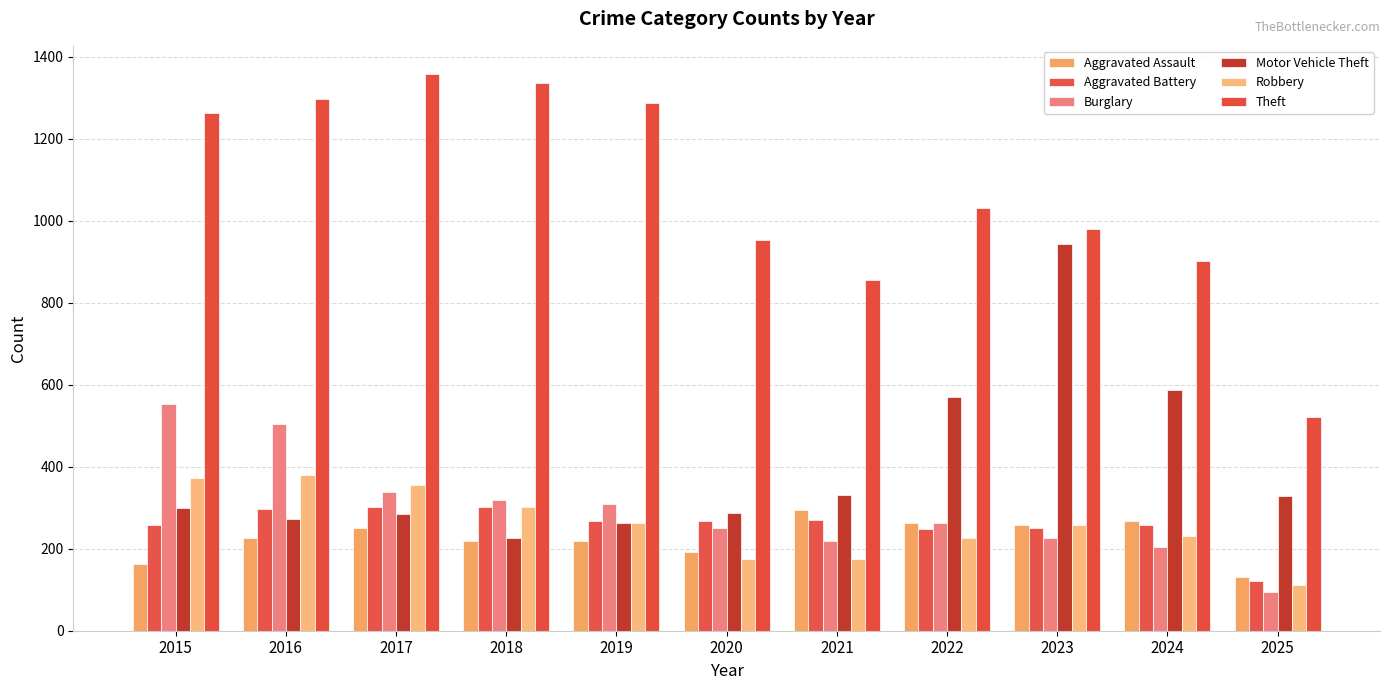

True or false: Aggravated Battery has a value of 105 at 2019.

False